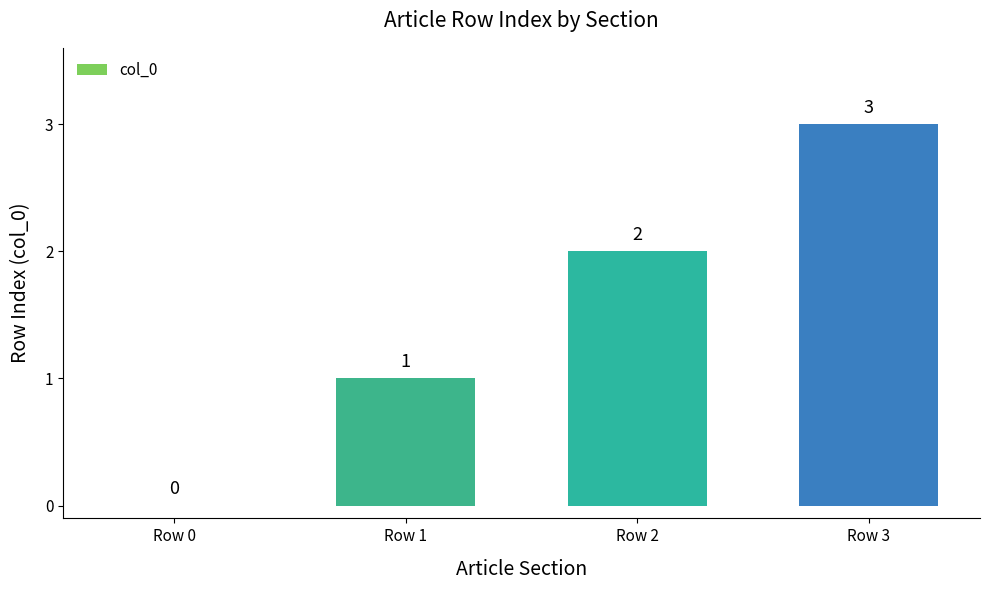

Reading left to right, transcribe all the data shown in this chart.

0	1	2	3